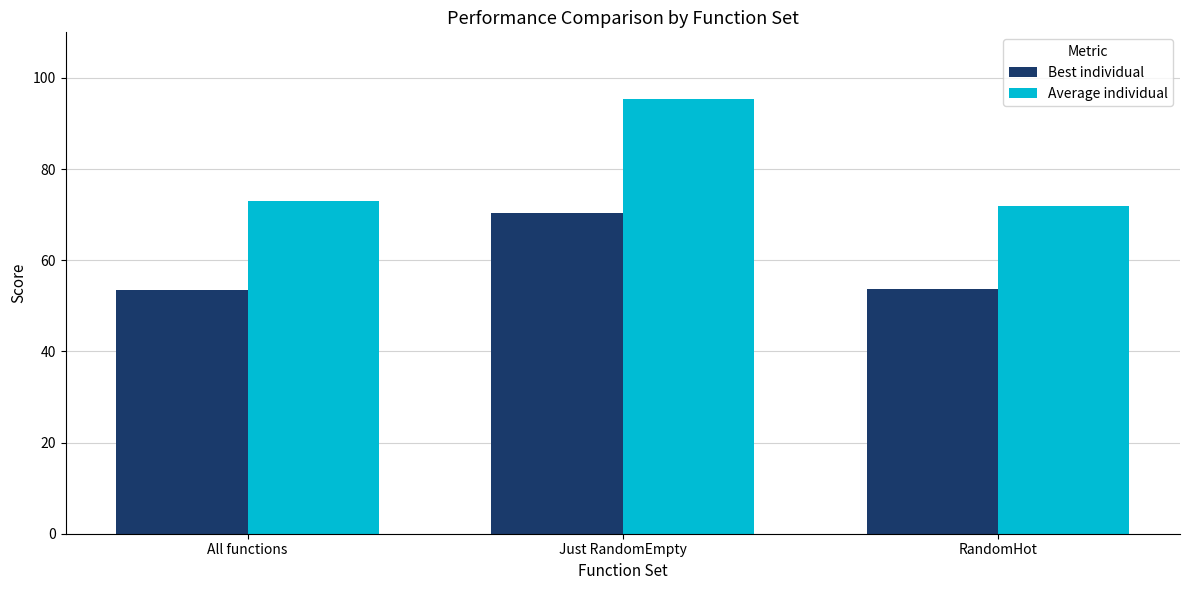

What is the spread (max minus min) of values at Just RandomEmpty?

25.1